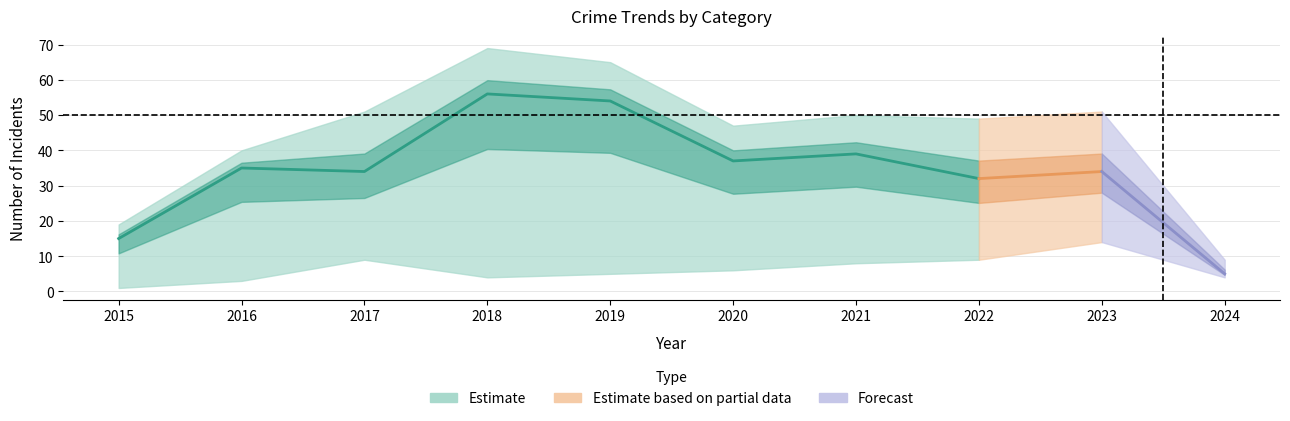

Is this an area chart (filled region under the line)?

No